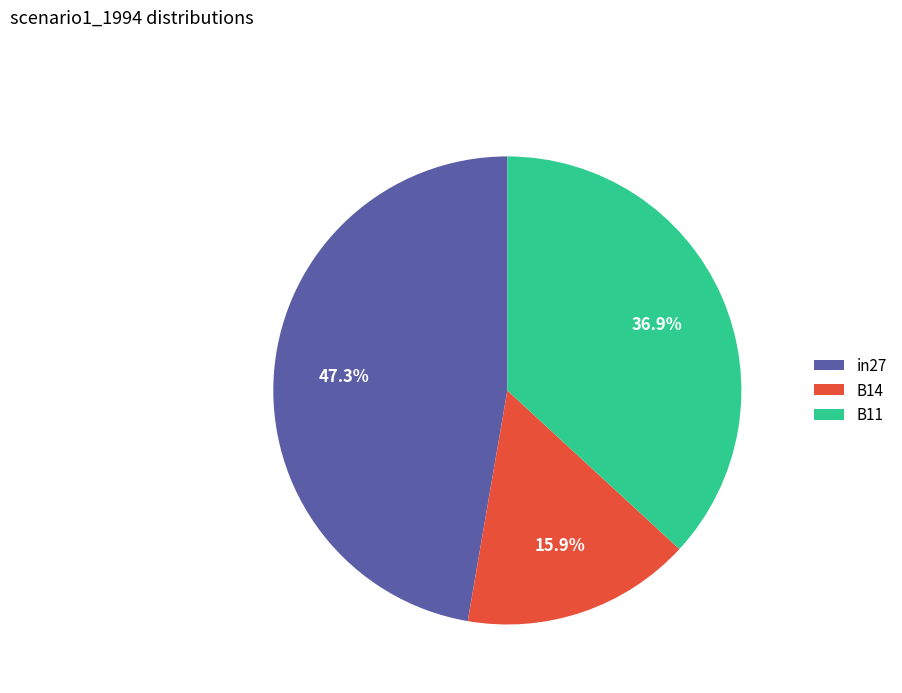

Which category has the smallest portion of the pie?

B14